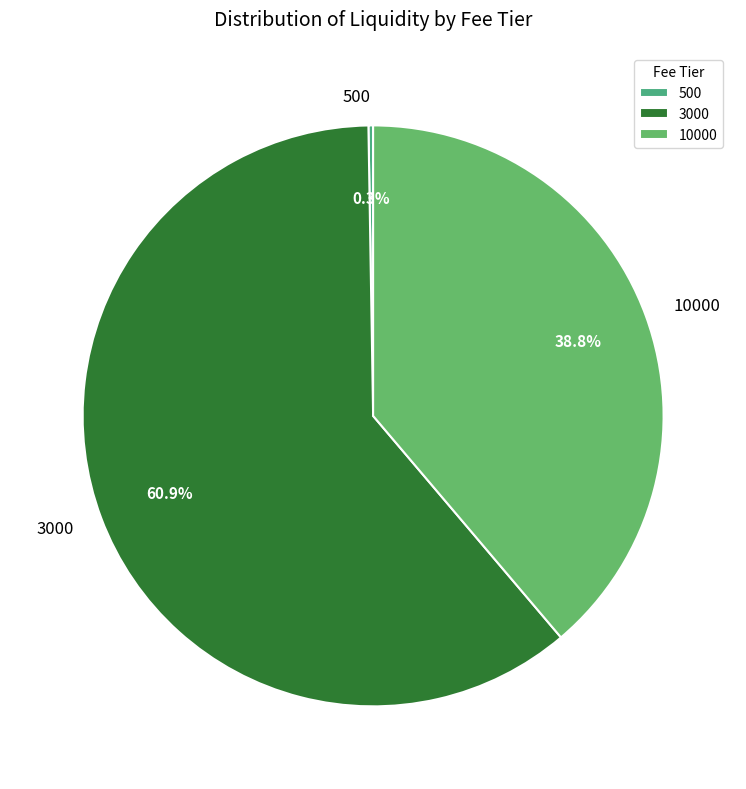

Which has a higher value, 10000 or 3000?

3000